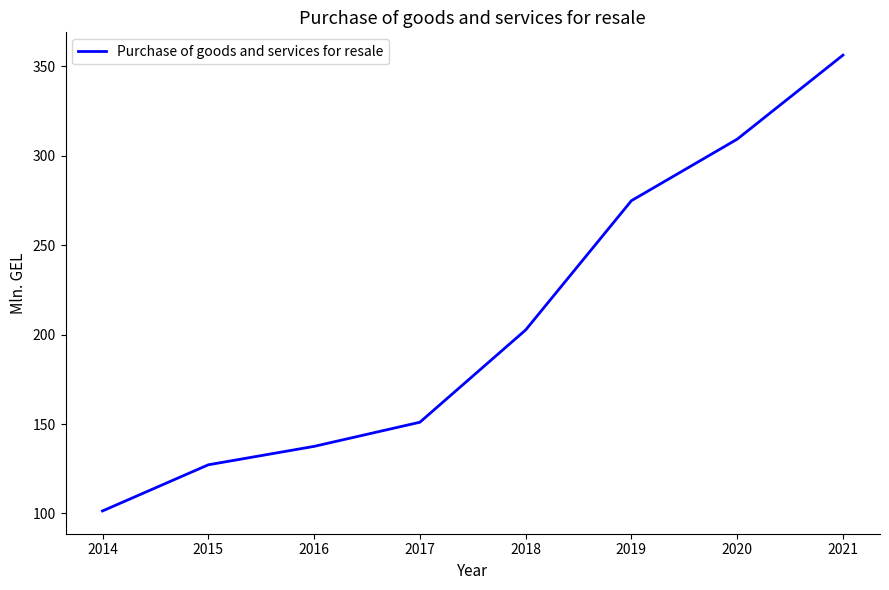

Is this an area chart (filled region under the line)?

No